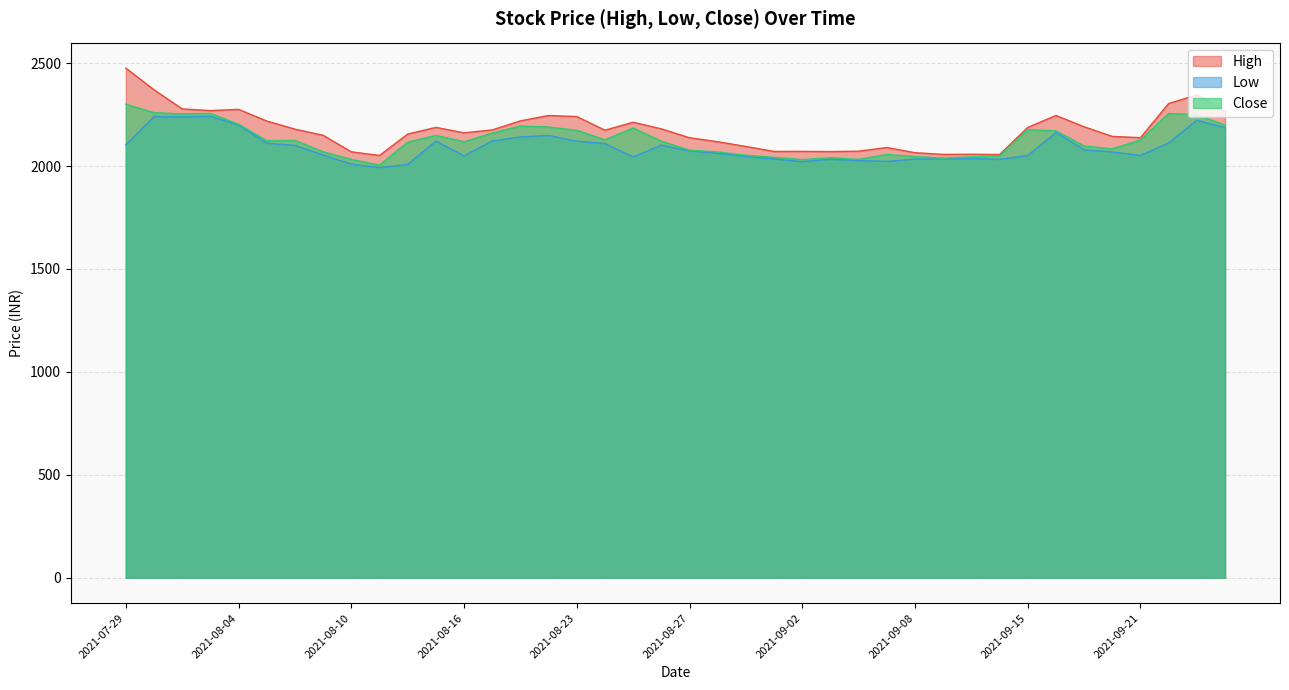

Rank the series by their maximum value, from lowest to highest.

Low, Close, High